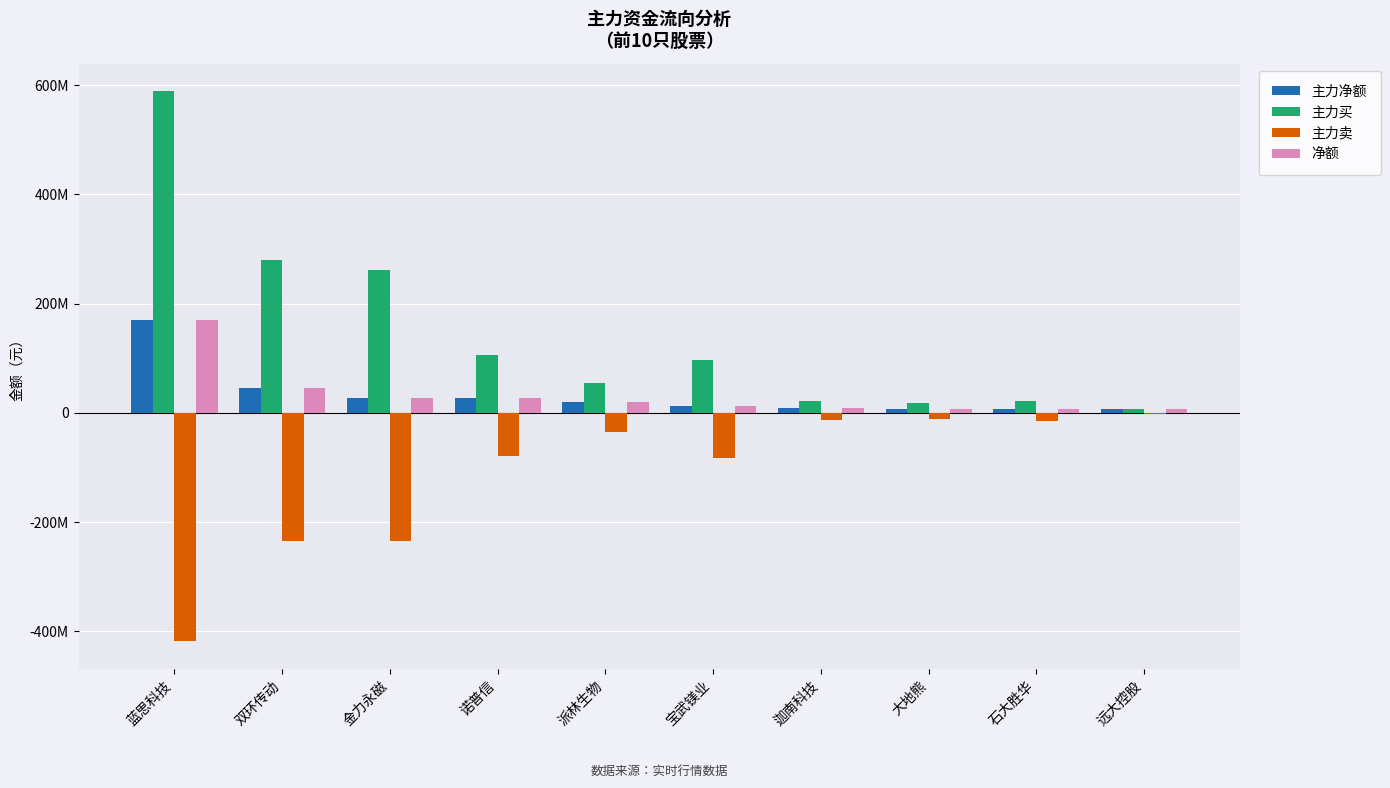

What is the lowest value of the 主力净额 series?

6166255